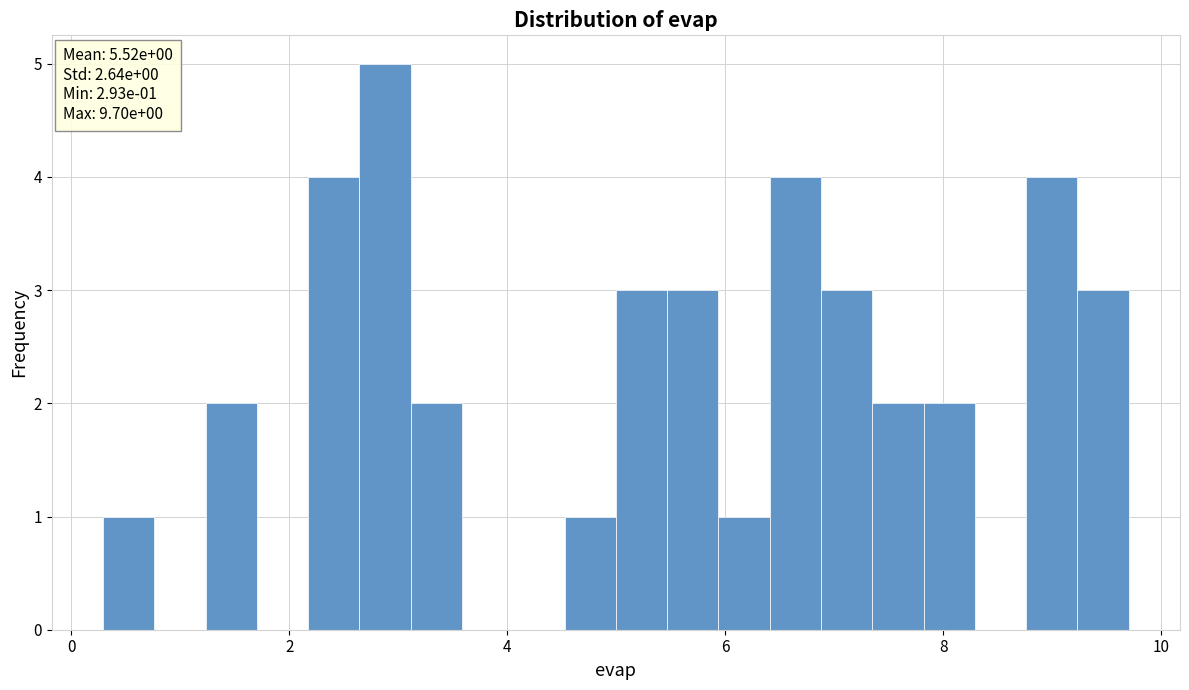

Read against the x-axis, roughly where is the centre of the tallest bar?

2.8